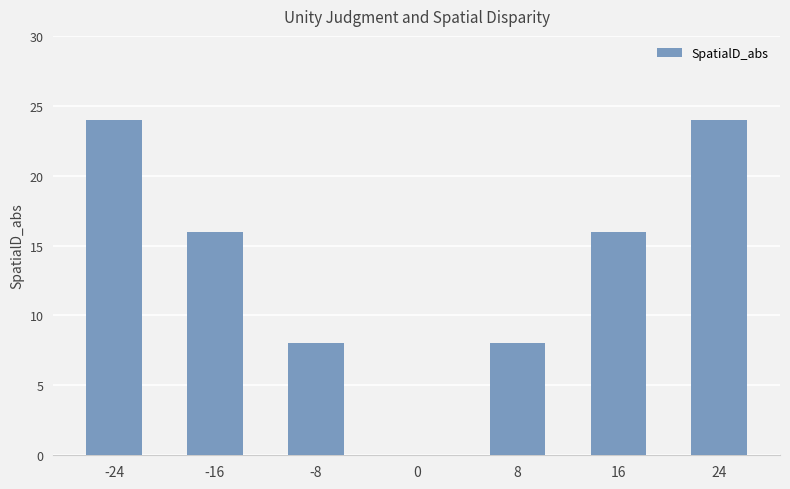

Reading right to left, extract all data points from this chart.

24	16	8	0	8	16	24